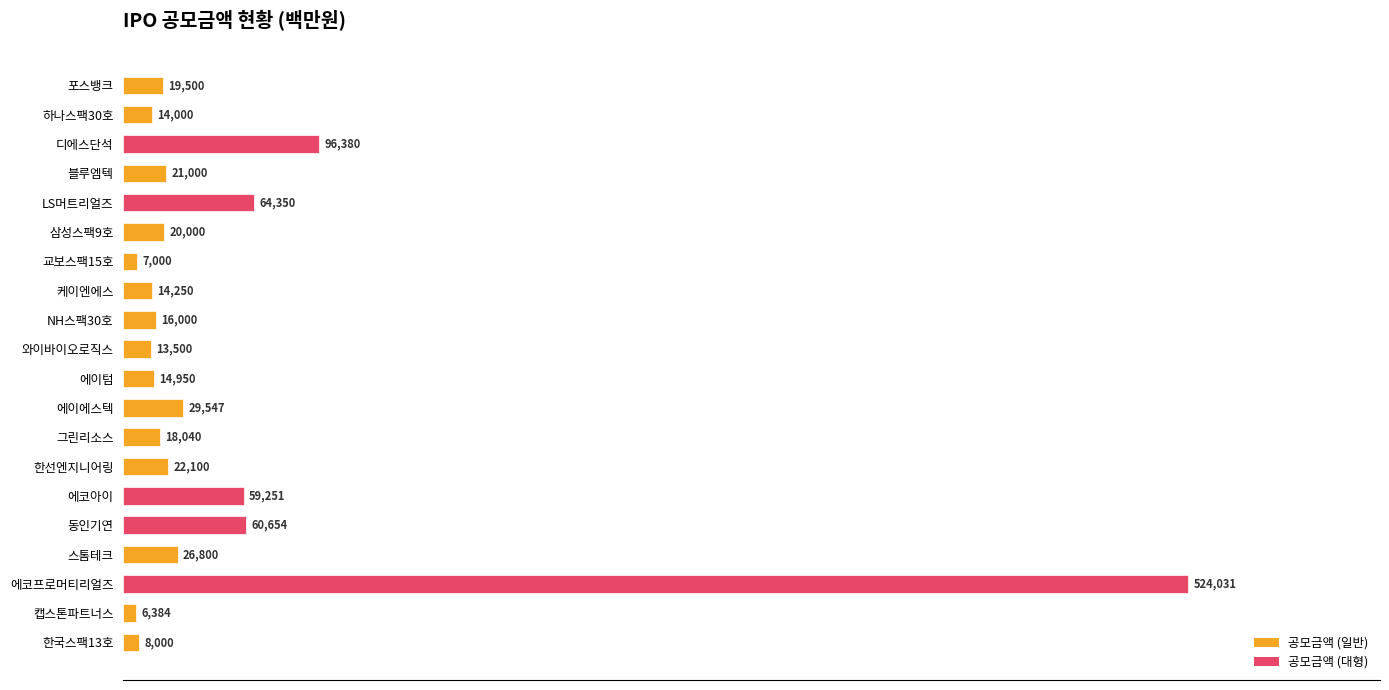

What is the difference between the values at 캡스톤파트너스 and 동인기연?

54270